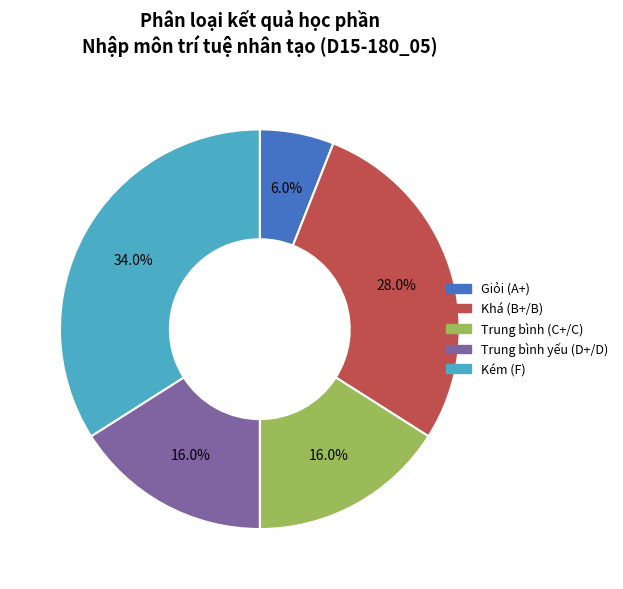

To the nearest percent, what is the combined percentage of Khá (B+/B) and Trung bình (C+/C)?

44%